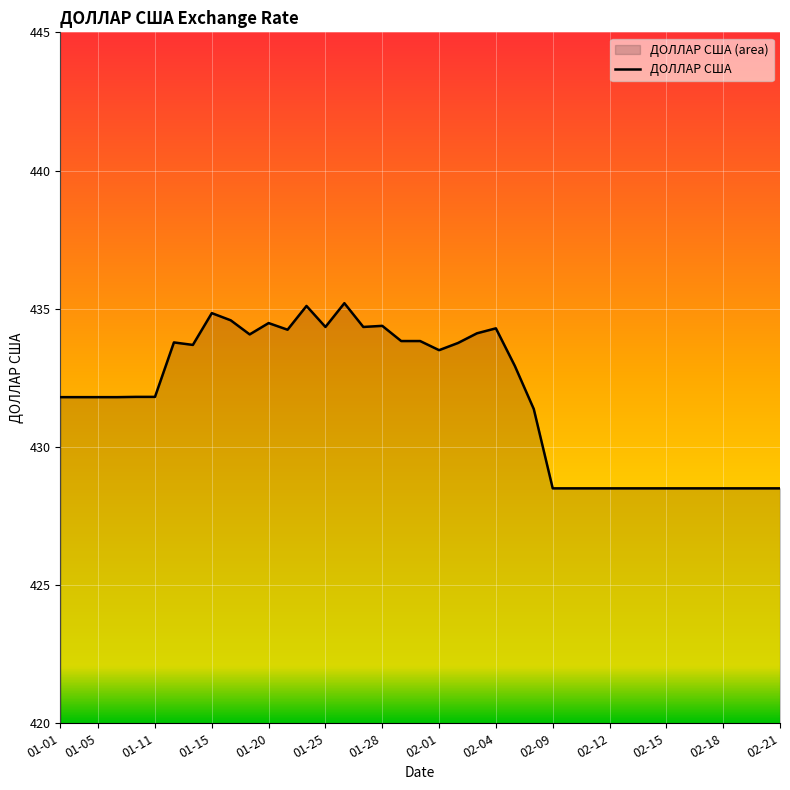

What position from the left is 31?

32